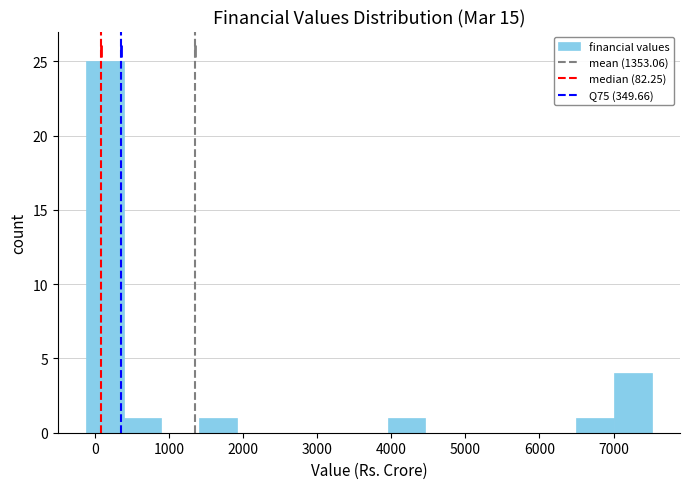

Reading left to right, transcribe this chart: for each bar, give the range it covers on the x-axis and its height. Neither the bar edges nor the heights are printed on the chart, so give them approximately, as read against the axes.

-100 to 400: 25
400 to 900: 1
900 to 1400: 0
1400 to 1900: 1
1900 to 2400: 0
2400 to 2900: 0
2900 to 3400: 0
3400 to 4000: 0
4000 to 4500: 1
4500 to 5000: 0
5000 to 5500: 0
5500 to 6000: 0
6000 to 6500: 0
6500 to 7000: 1
7000 to 7500: 4